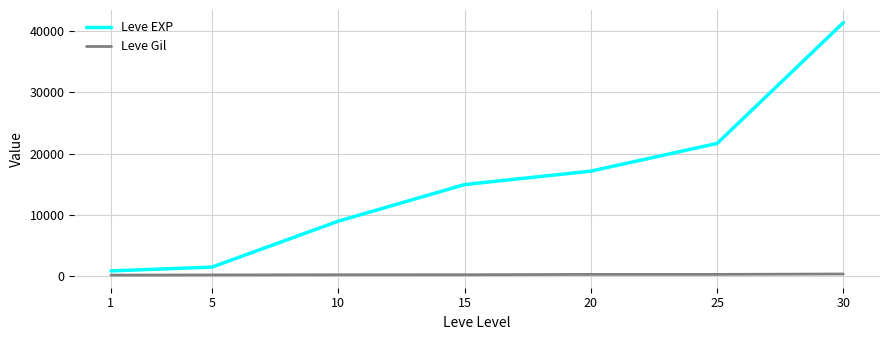

Does the chart have visible grid lines?

Yes